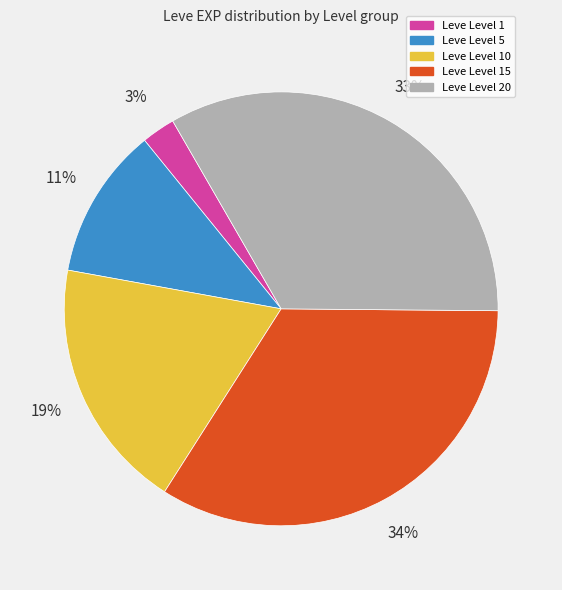

Is there any slice that represents more than half of the pie?

No